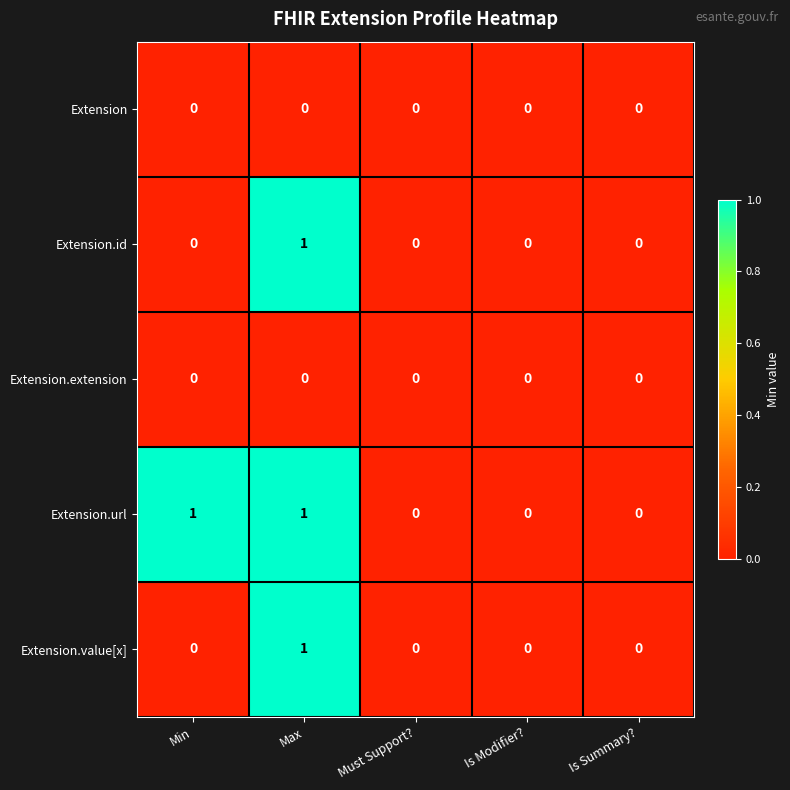

The value of Extension at Is Modifier? is 0. True or false?

True